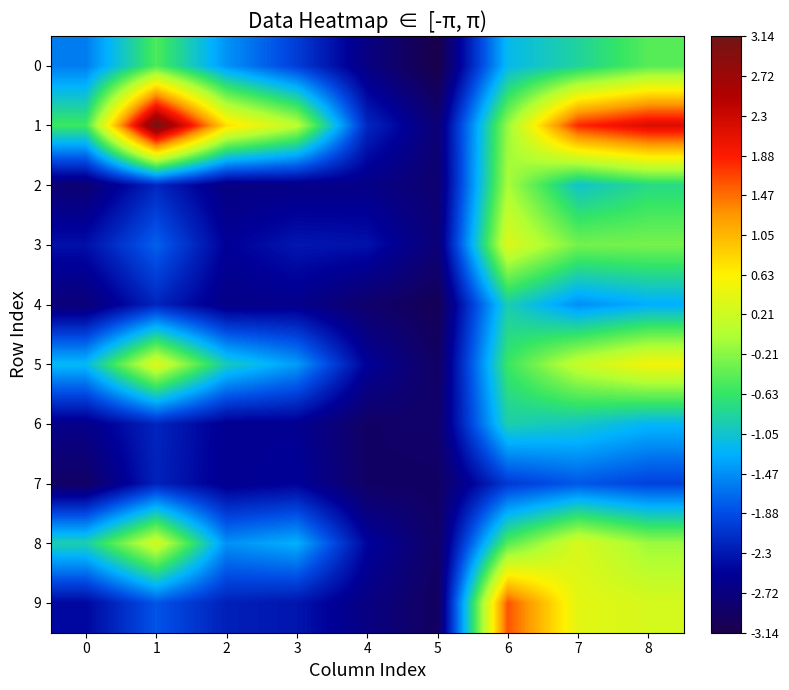

At 2, list the series in order from smallest to largest.

2, 4, 7, 6, 3, 9, 8, 0, 5, 1